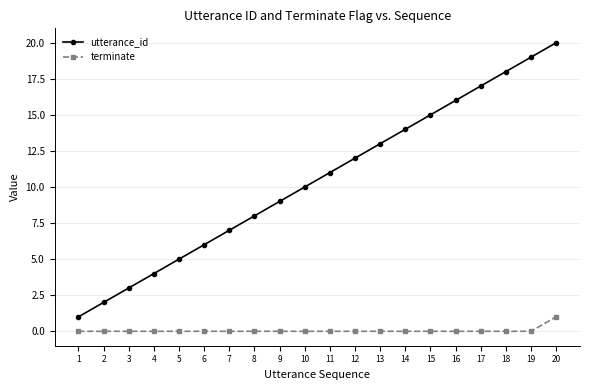

True or false: utterance_id and terminate intersect in this chart.

False